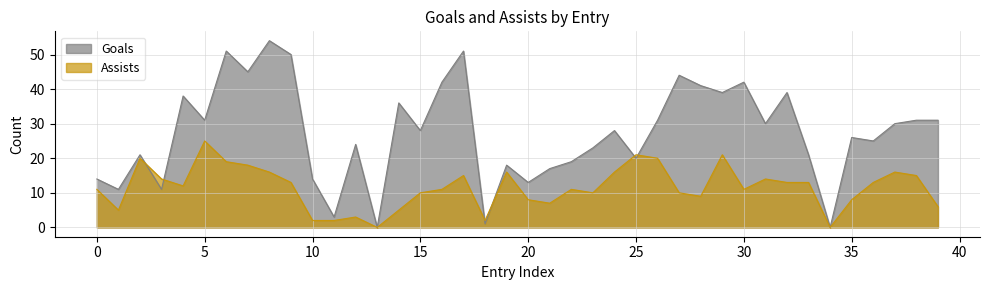

How many series are shown in this chart?

2